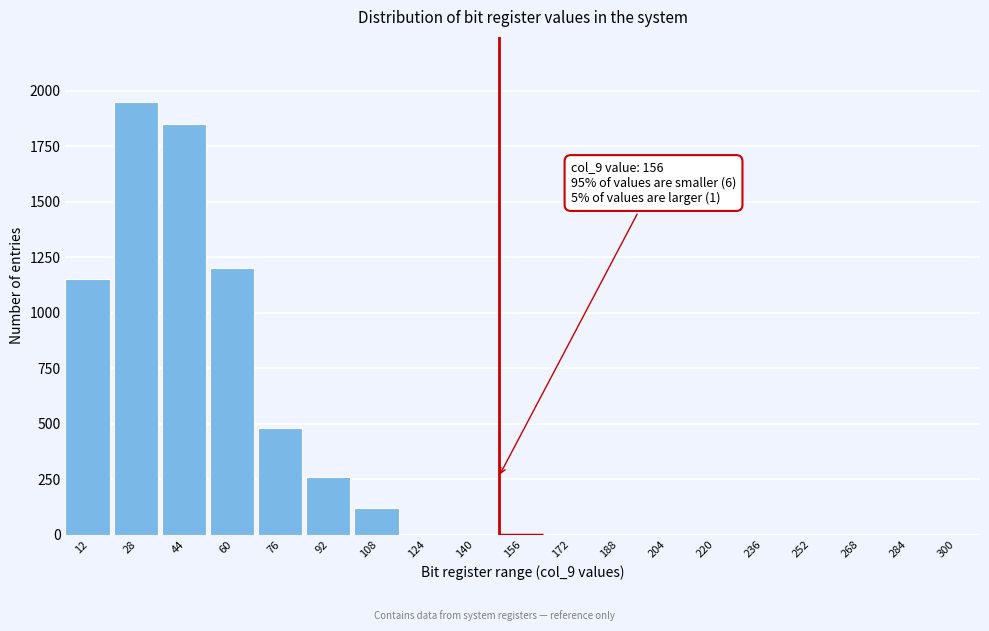

Reading left to right, extract all data points from this chart.

12=1150	28=1950	44=1850	60=1200	76=480	92=260	108=120	124=0	140=0	156=0	172=0	188=0	204=0	220=0	236=0	252=0	268=0	284=0	300=0